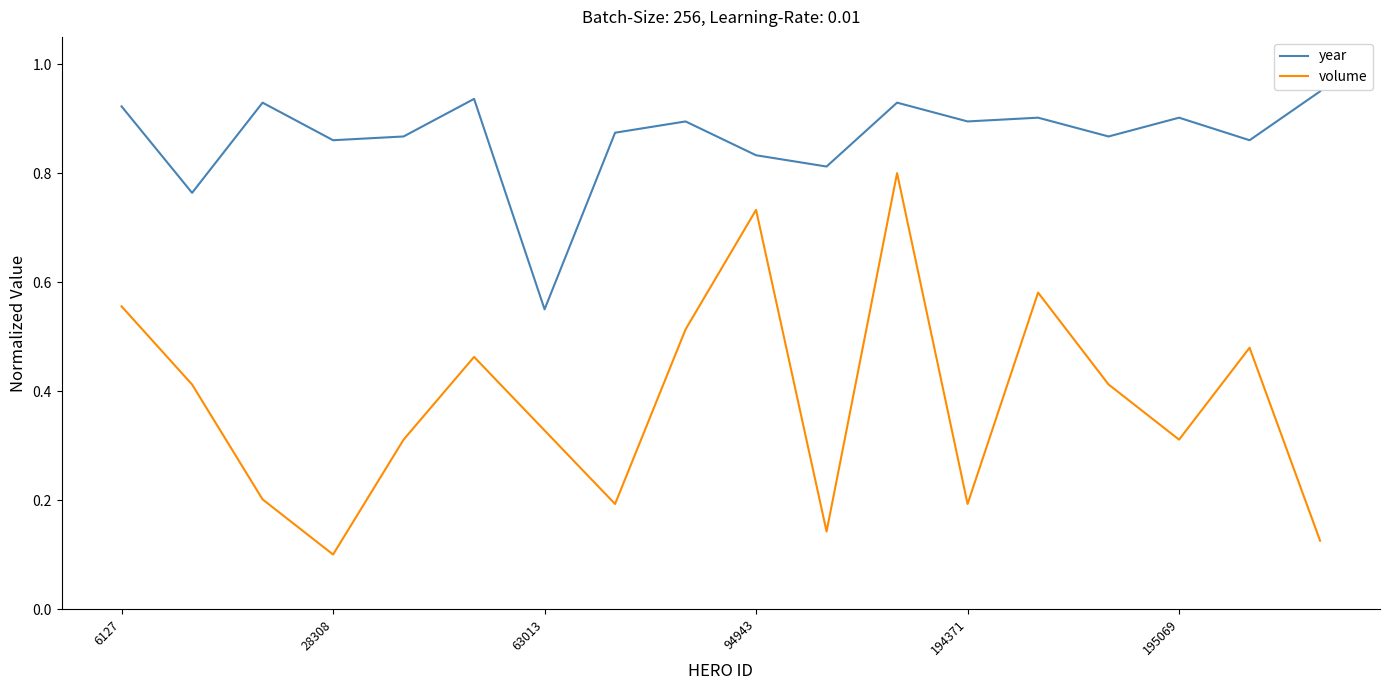

Which series has the largest total across all categories?

year